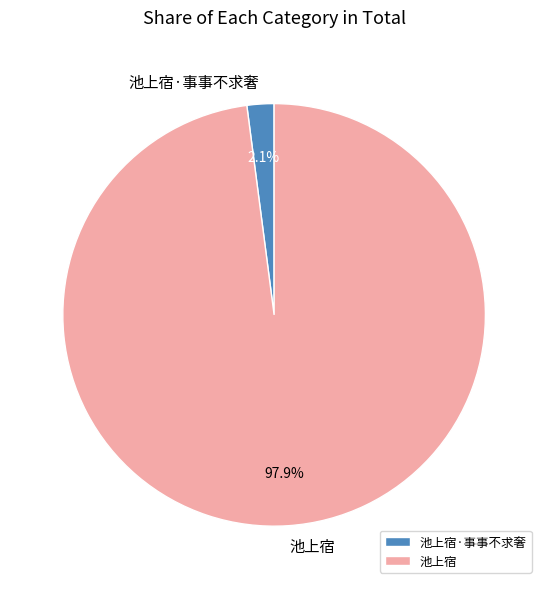

The 池上宿·事事不求奢 slice represents 2% of the pie. True or false?

True